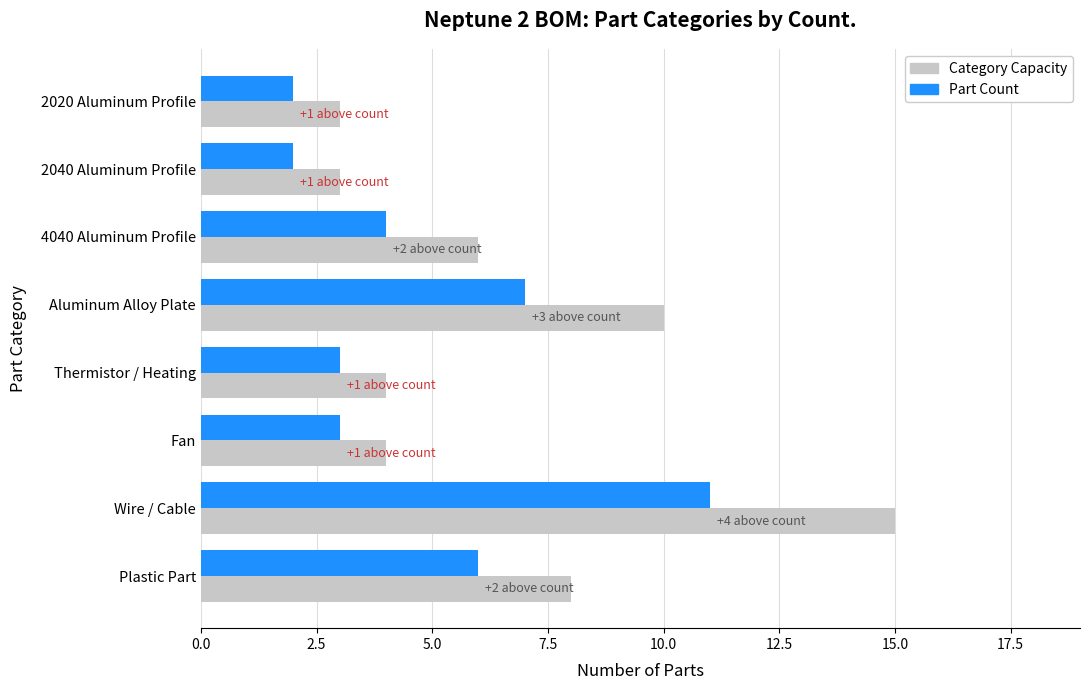

Which series has the largest range (max minus min)?

Category Capacity